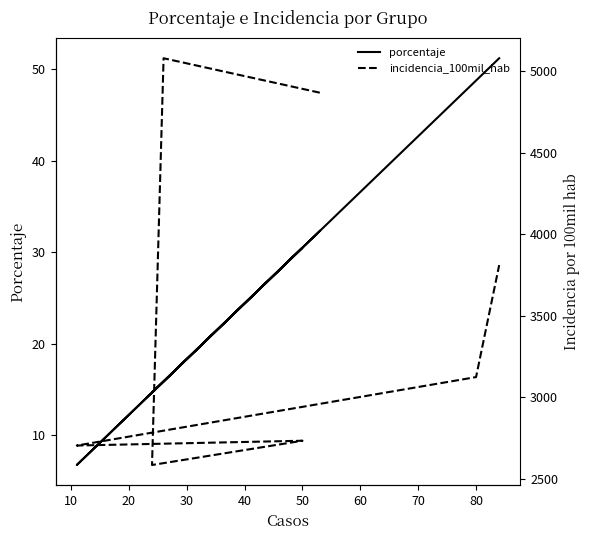

How many values in the porcentaje series are below 30?

3